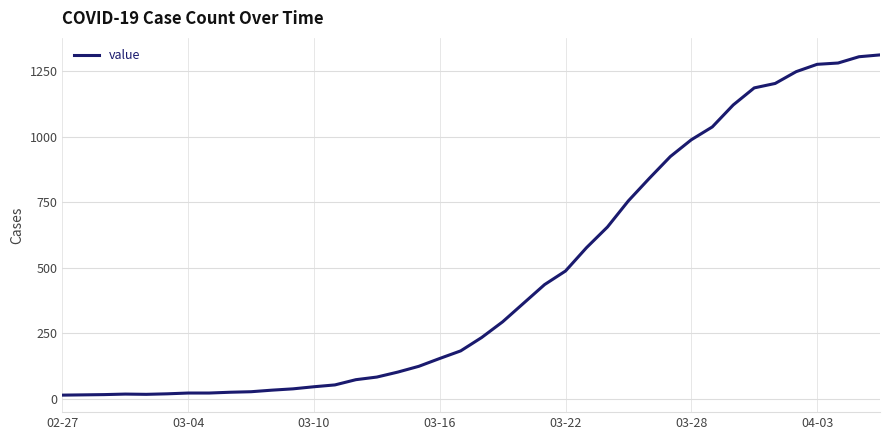

What is the difference between the maximum and minimum values?

1299